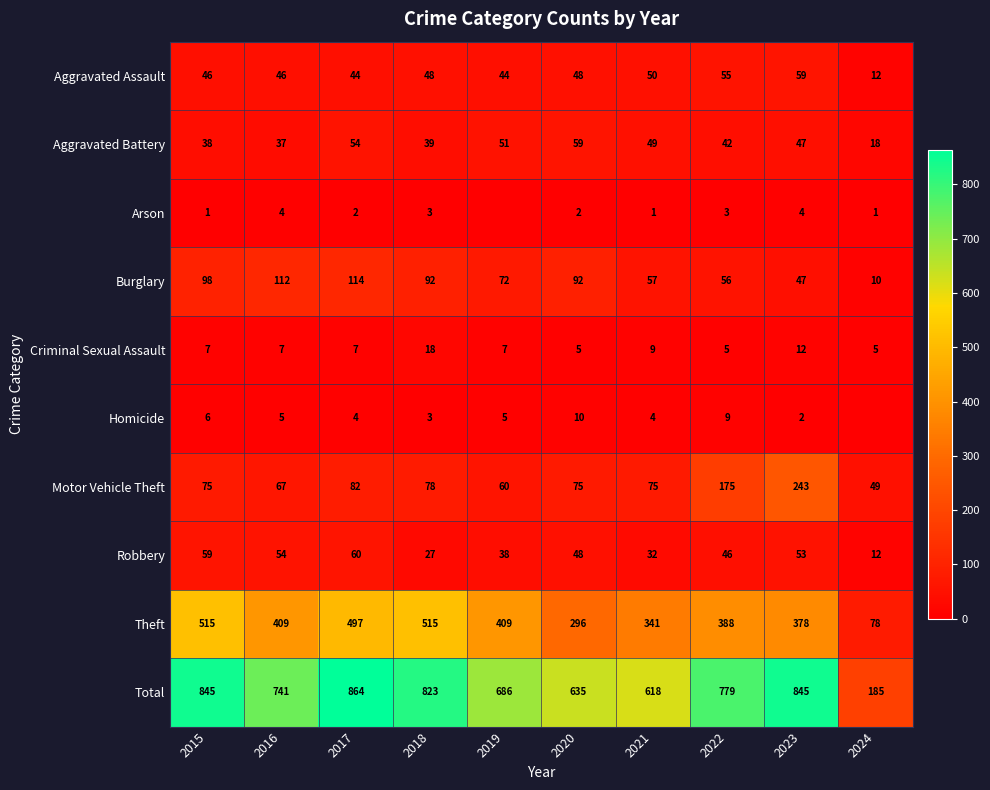

Which has a higher value, 2024 or 2023?

2023